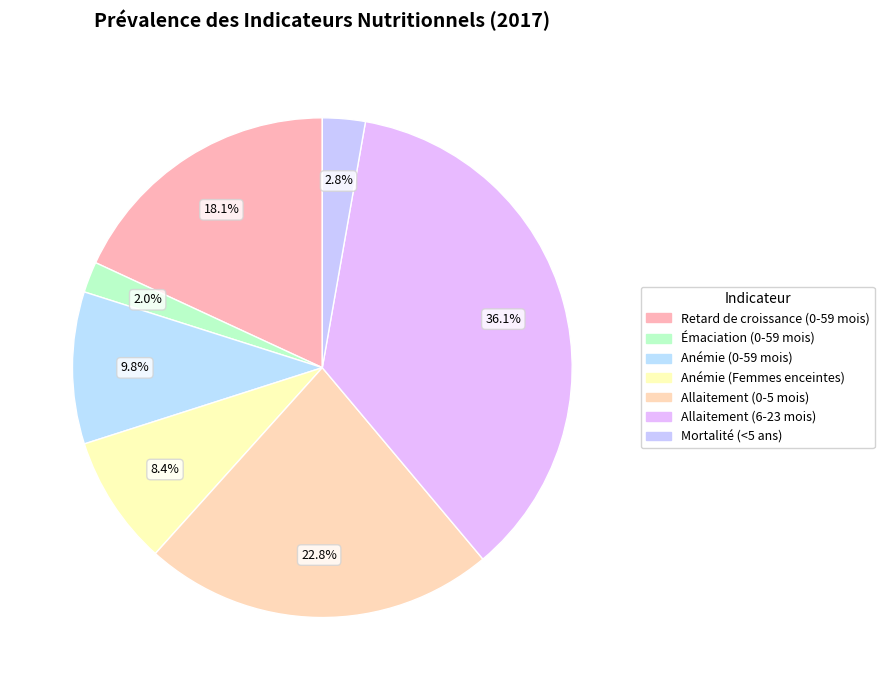

Which slice is the largest?

Allaitement (6-23 mois)